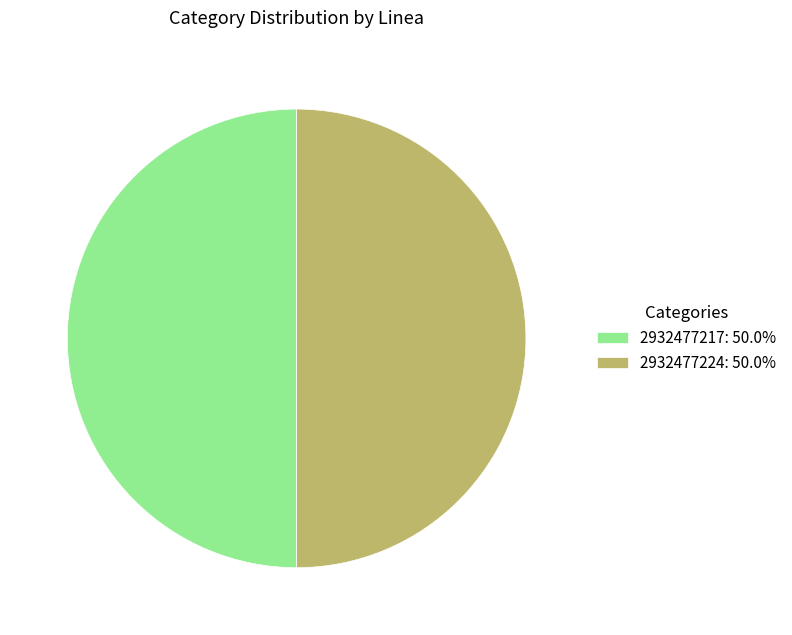

Approximately how many times larger is the value at 2932477224: 50.0% compared to 2932477217: 50.0%?

1.0